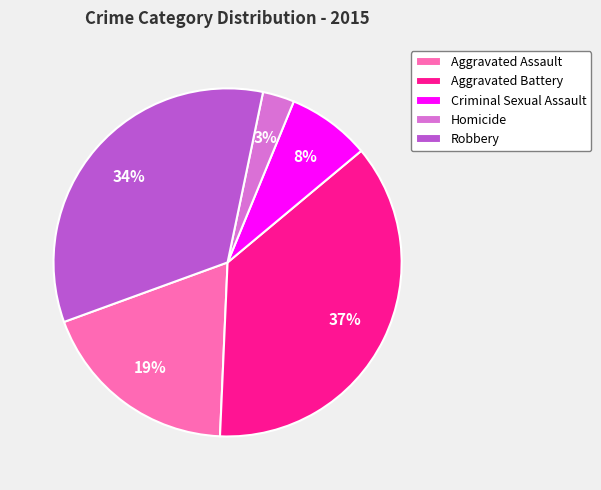

Which slice is the smallest?

Homicide